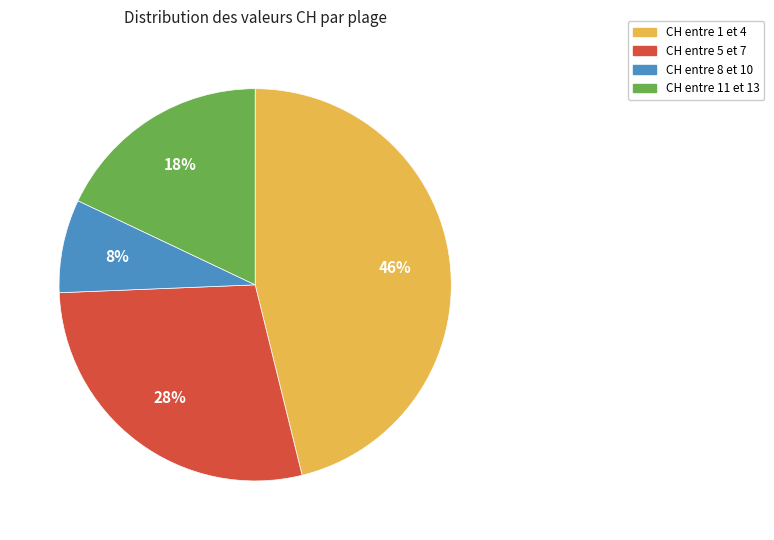

Which has a higher value, CH entre 1 et 4 or CH entre 11 et 13?

CH entre 1 et 4